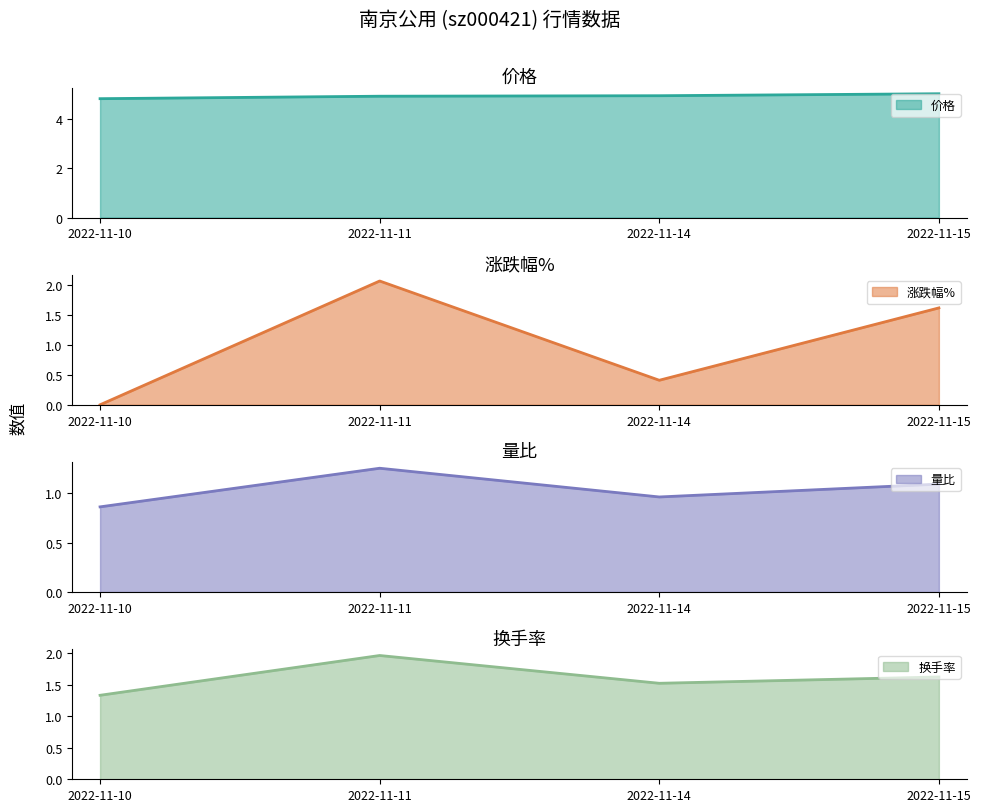

What is the difference between the highest and lowest values at 2022-11-10?

4.8